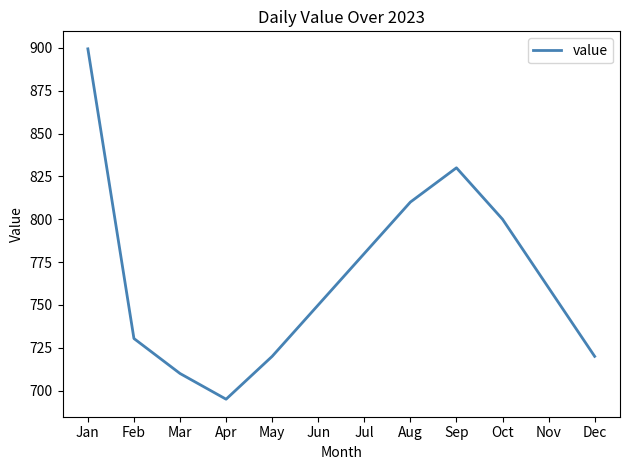

What is the smallest value displayed?

695.0